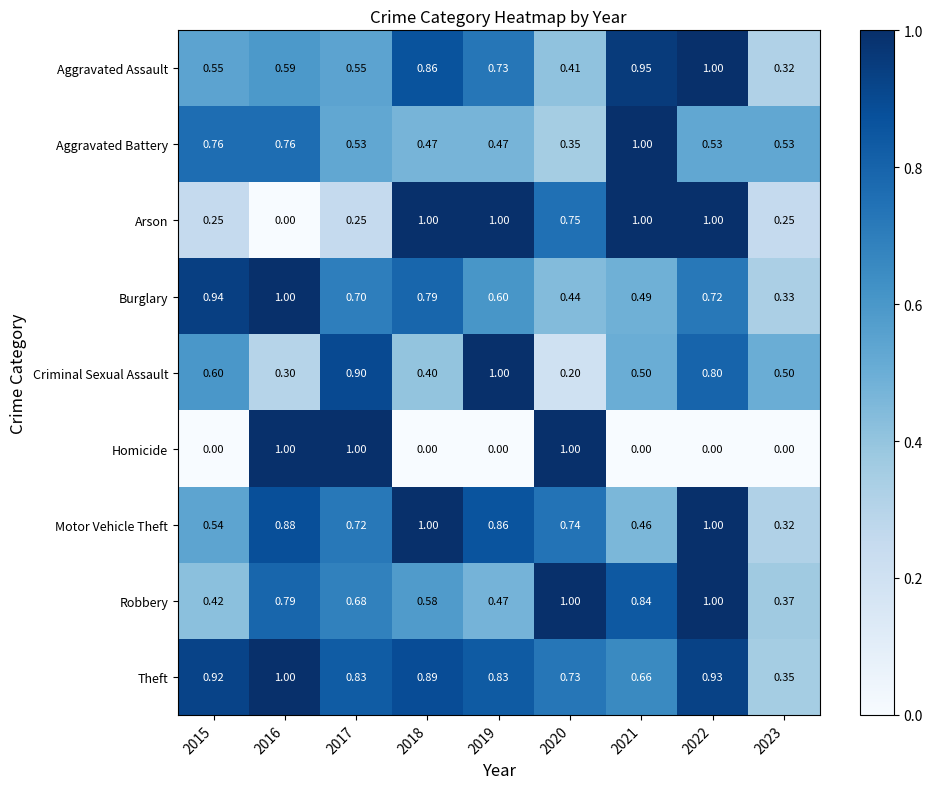

Which series changed the most between 2015 and 2019?

Arson